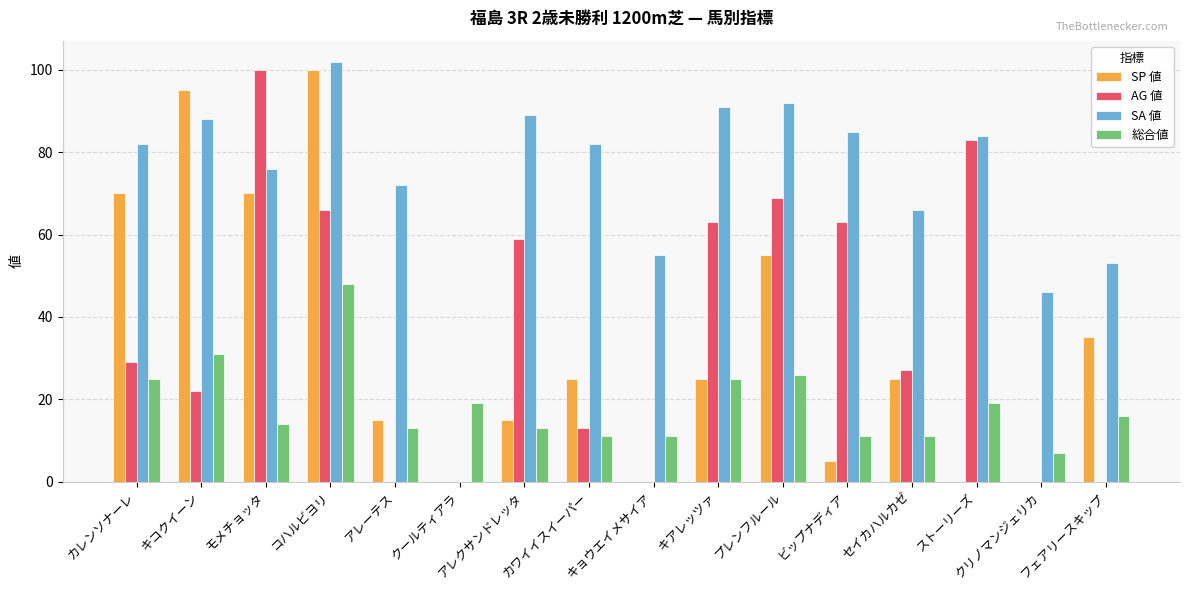

Which series has the widest spread of values?

SA 値